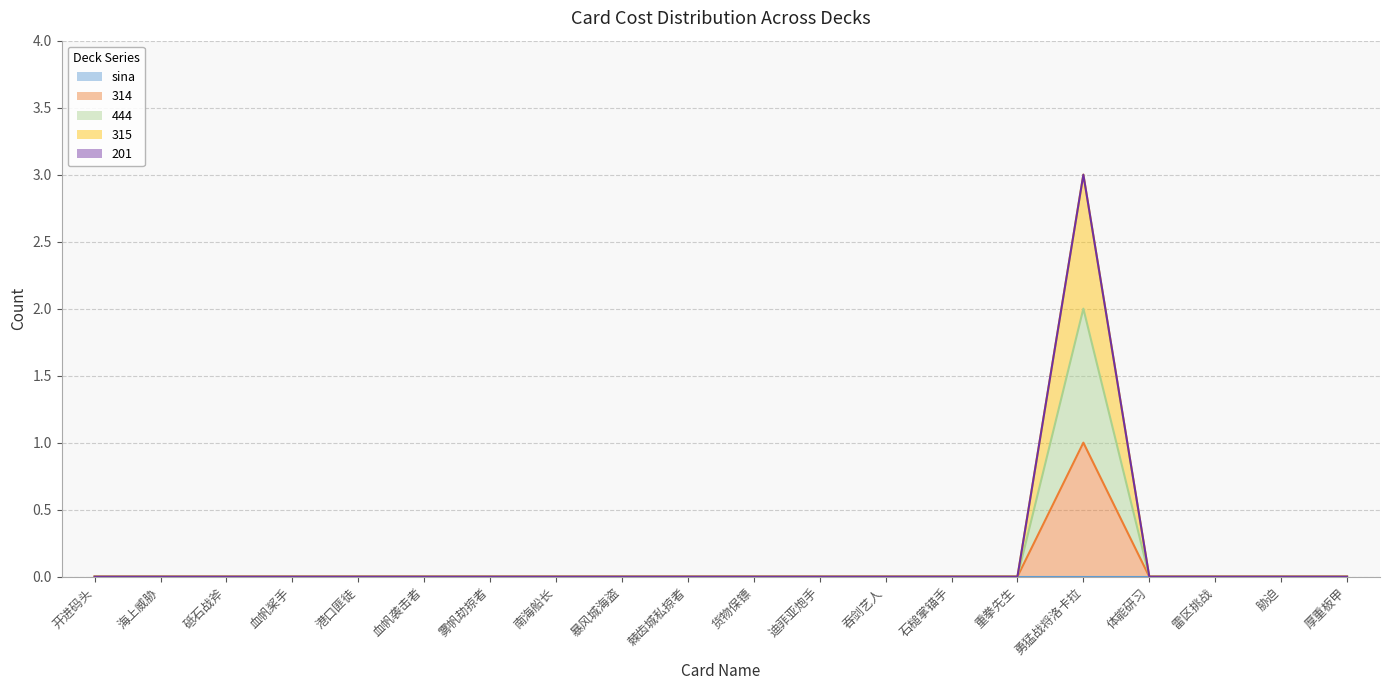

Which label corresponds to the largest value in the chart?

勇猛战将洛卡拉